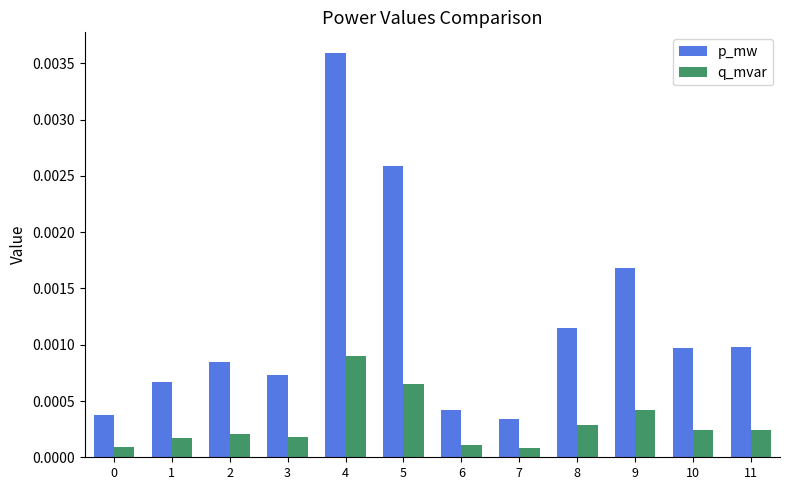

How many groups of bars are there?

12